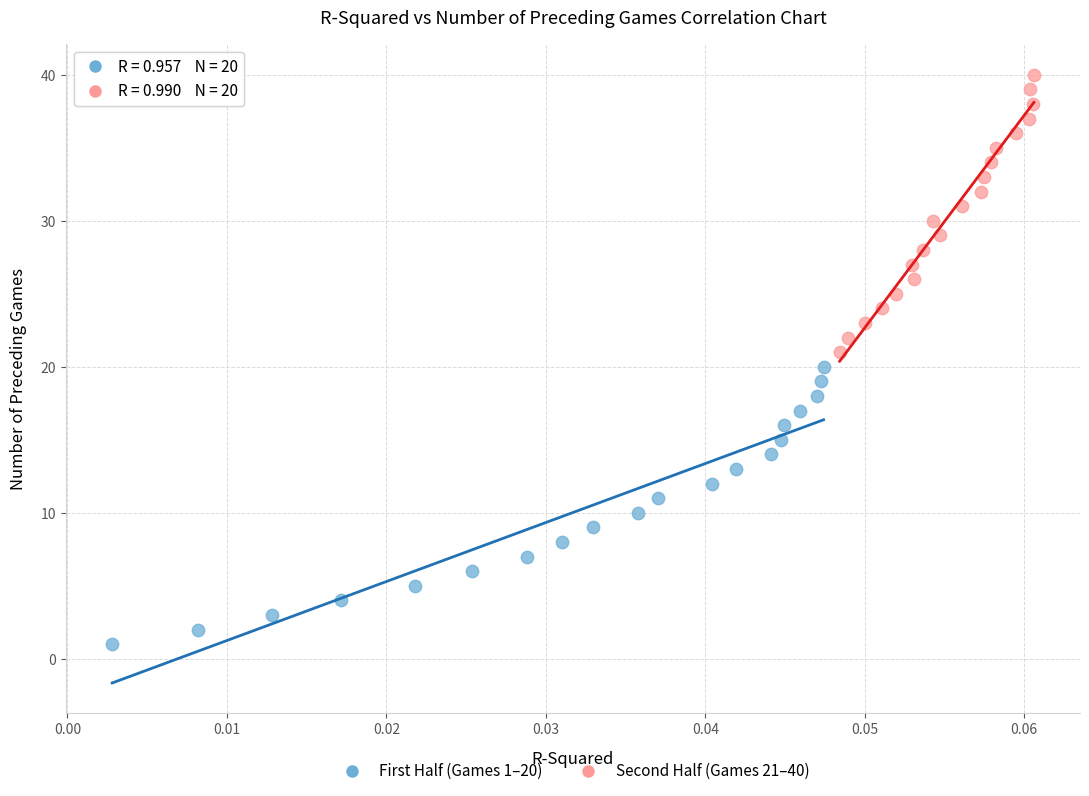

Which series contains the lowest Y value?

First Half (Games 1–20)